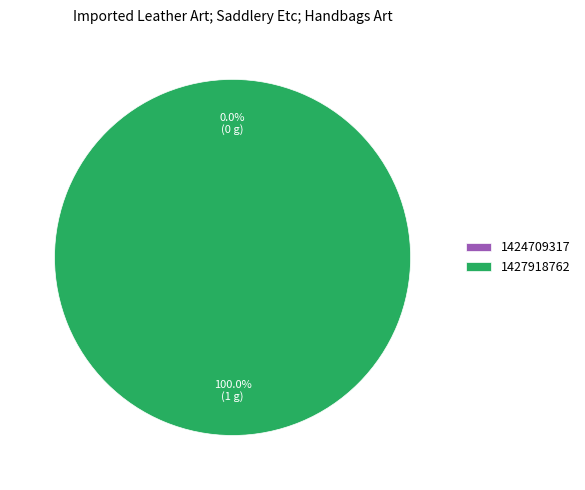

To the nearest percent, what is the combined percentage of 1427918762 and 1424709317?

100%